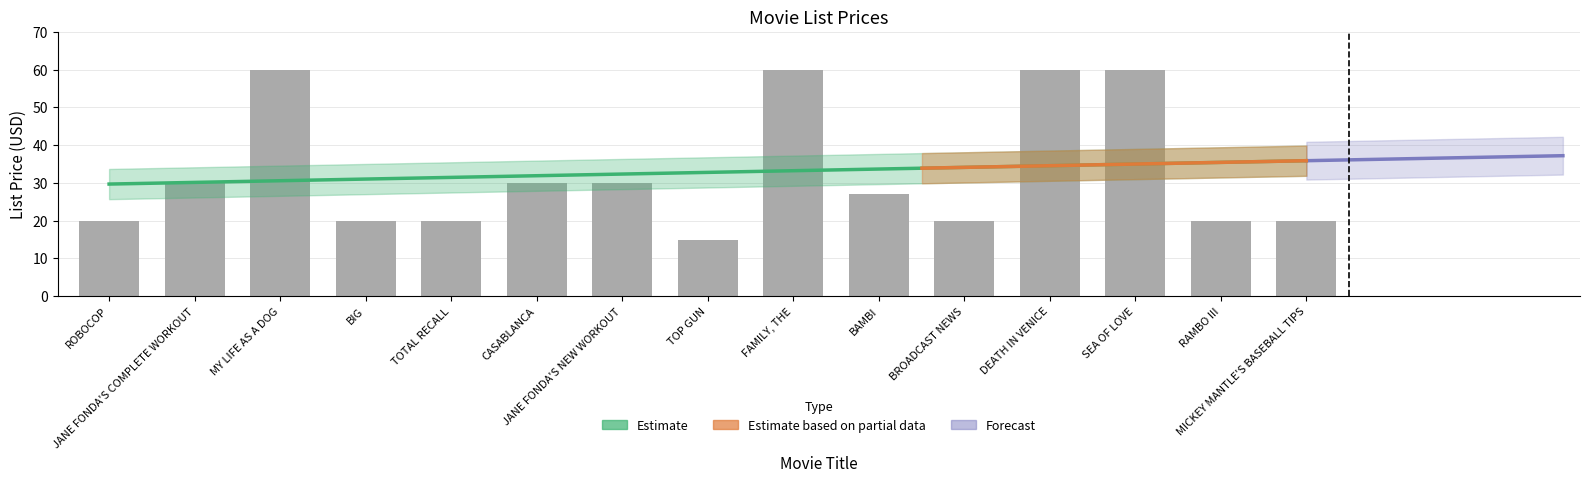

What is the difference between the maximum and second lowest values?

40.0